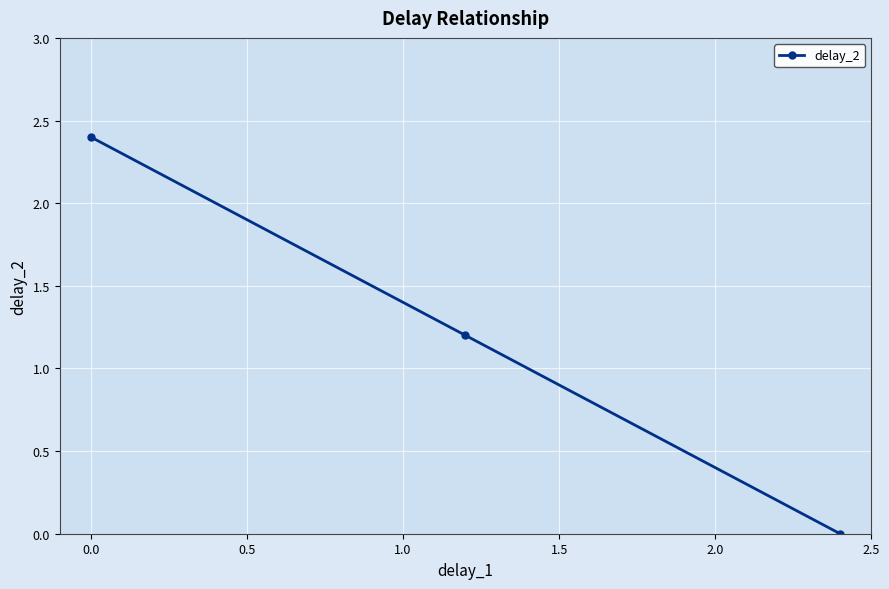

Reading left to right, extract all data points from this chart.

2.4	1.2	0.0